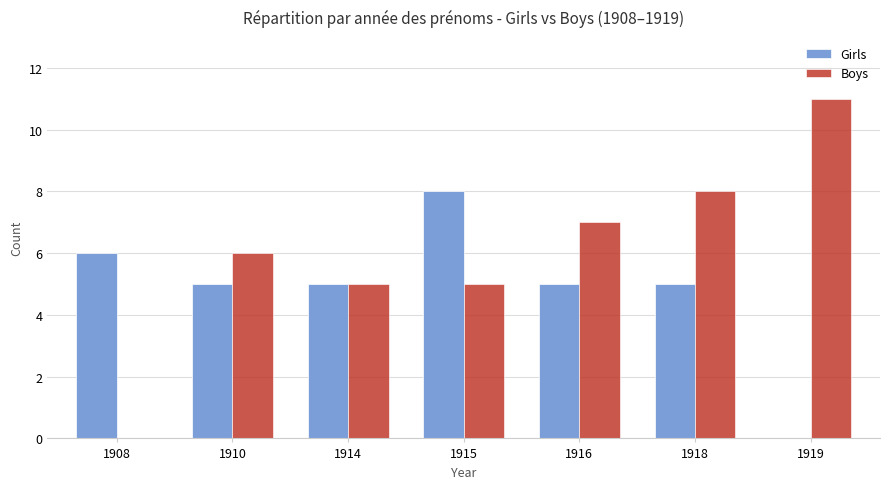

What are all the series names shown in the legend?

Girls, Boys